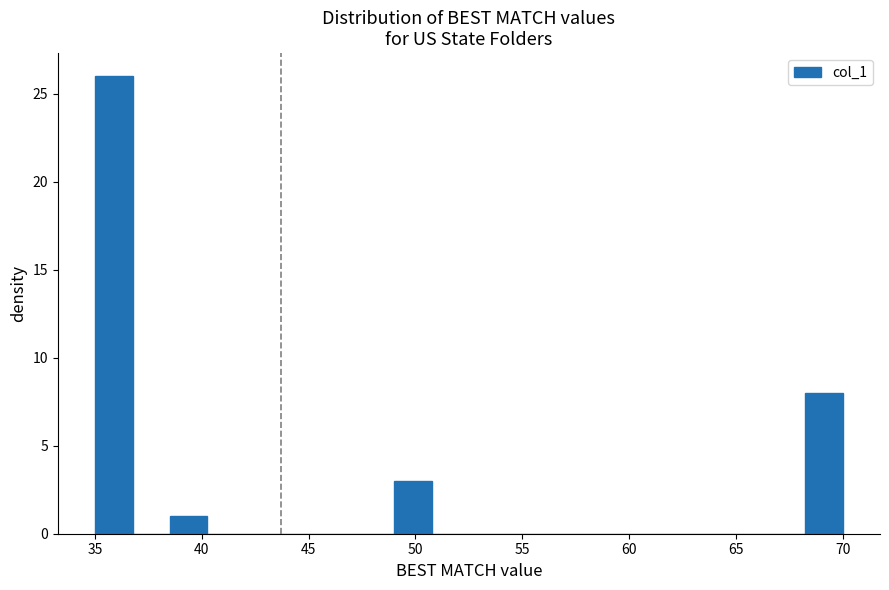

Around what value on the x-axis is the tallest bar? Give the approximate position of its centre, as read against the axis.

36.0